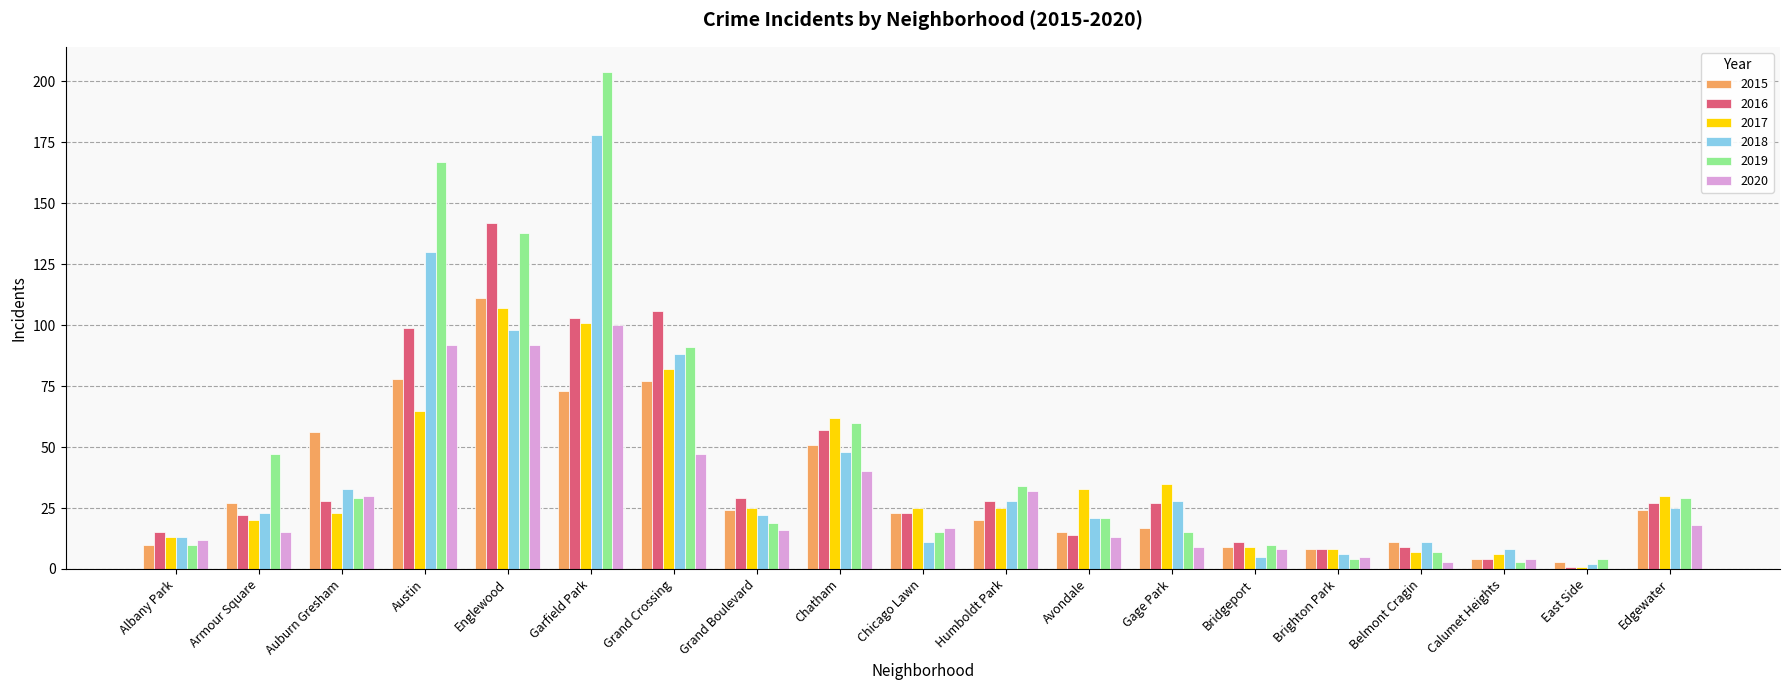

Reading left to right, transcribe all the data shown in this chart.

2015: Albany Park=10	Armour Square=27	Auburn Gresham=56	Austin=78	Englewood=111	Garfield Park=73	Grand Crossing=77	Grand Boulevard=24	Chatham=51	Chicago Lawn=23	Humboldt Park=20	Avondale=15	Gage Park=17	Bridgeport=9	Brighton Park=8	Belmont Cragin=11	Calumet Heights=4	East Side=3	Edgewater=24
2016: Albany Park=15	Armour Square=22	Auburn Gresham=28	Austin=99	Englewood=142	Garfield Park=103	Grand Crossing=106	Grand Boulevard=29	Chatham=57	Chicago Lawn=23	Humboldt Park=28	Avondale=14	Gage Park=27	Bridgeport=11	Brighton Park=8	Belmont Cragin=9	Calumet Heights=4	East Side=1	Edgewater=27
2017: Albany Park=13	Armour Square=20	Auburn Gresham=23	Austin=65	Englewood=107	Garfield Park=101	Grand Crossing=82	Grand Boulevard=25	Chatham=62	Chicago Lawn=25	Humboldt Park=25	Avondale=33	Gage Park=35	Bridgeport=9	Brighton Park=8	Belmont Cragin=7	Calumet Heights=6	East Side=1	Edgewater=30
2018: Albany Park=13	Armour Square=23	Auburn Gresham=33	Austin=130	Englewood=98	Garfield Park=178	Grand Crossing=88	Grand Boulevard=22	Chatham=48	Chicago Lawn=11	Humboldt Park=28	Avondale=21	Gage Park=28	Bridgeport=5	Brighton Park=6	Belmont Cragin=11	Calumet Heights=8	East Side=2	Edgewater=25
2019: Albany Park=10	Armour Square=47	Auburn Gresham=29	Austin=167	Englewood=138	Garfield Park=204	Grand Crossing=91	Grand Boulevard=19	Chatham=60	Chicago Lawn=15	Humboldt Park=34	Avondale=21	Gage Park=15	Bridgeport=10	Brighton Park=4	Belmont Cragin=7	Calumet Heights=3	East Side=4	Edgewater=29
2020: Albany Park=12	Armour Square=15	Auburn Gresham=30	Austin=92	Englewood=92	Garfield Park=100	Grand Crossing=47	Grand Boulevard=16	Chatham=40	Chicago Lawn=17	Humboldt Park=32	Avondale=13	Gage Park=9	Bridgeport=8	Brighton Park=5	Belmont Cragin=3	Calumet Heights=4	East Side=0	Edgewater=18